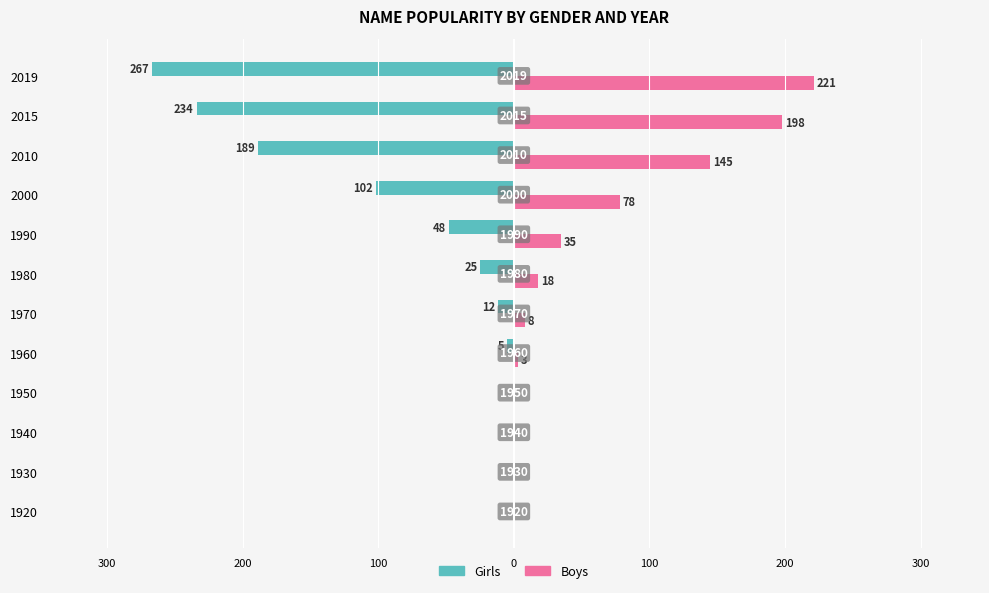

What is the sum of all Boys values?

706